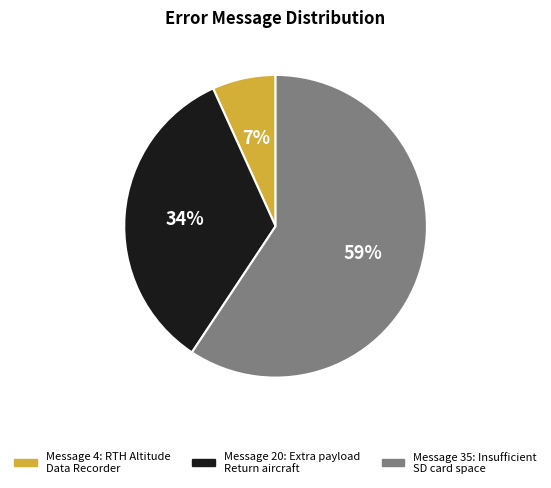

Does any single category account for the majority?

Yes